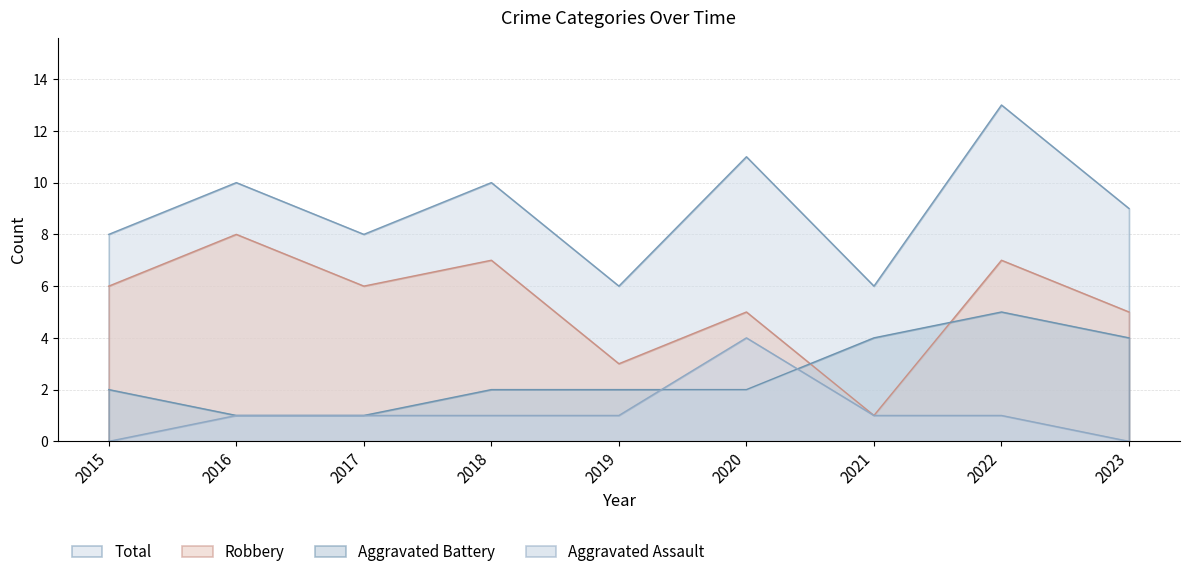

What is the average value of the Aggravated Assault series?

1